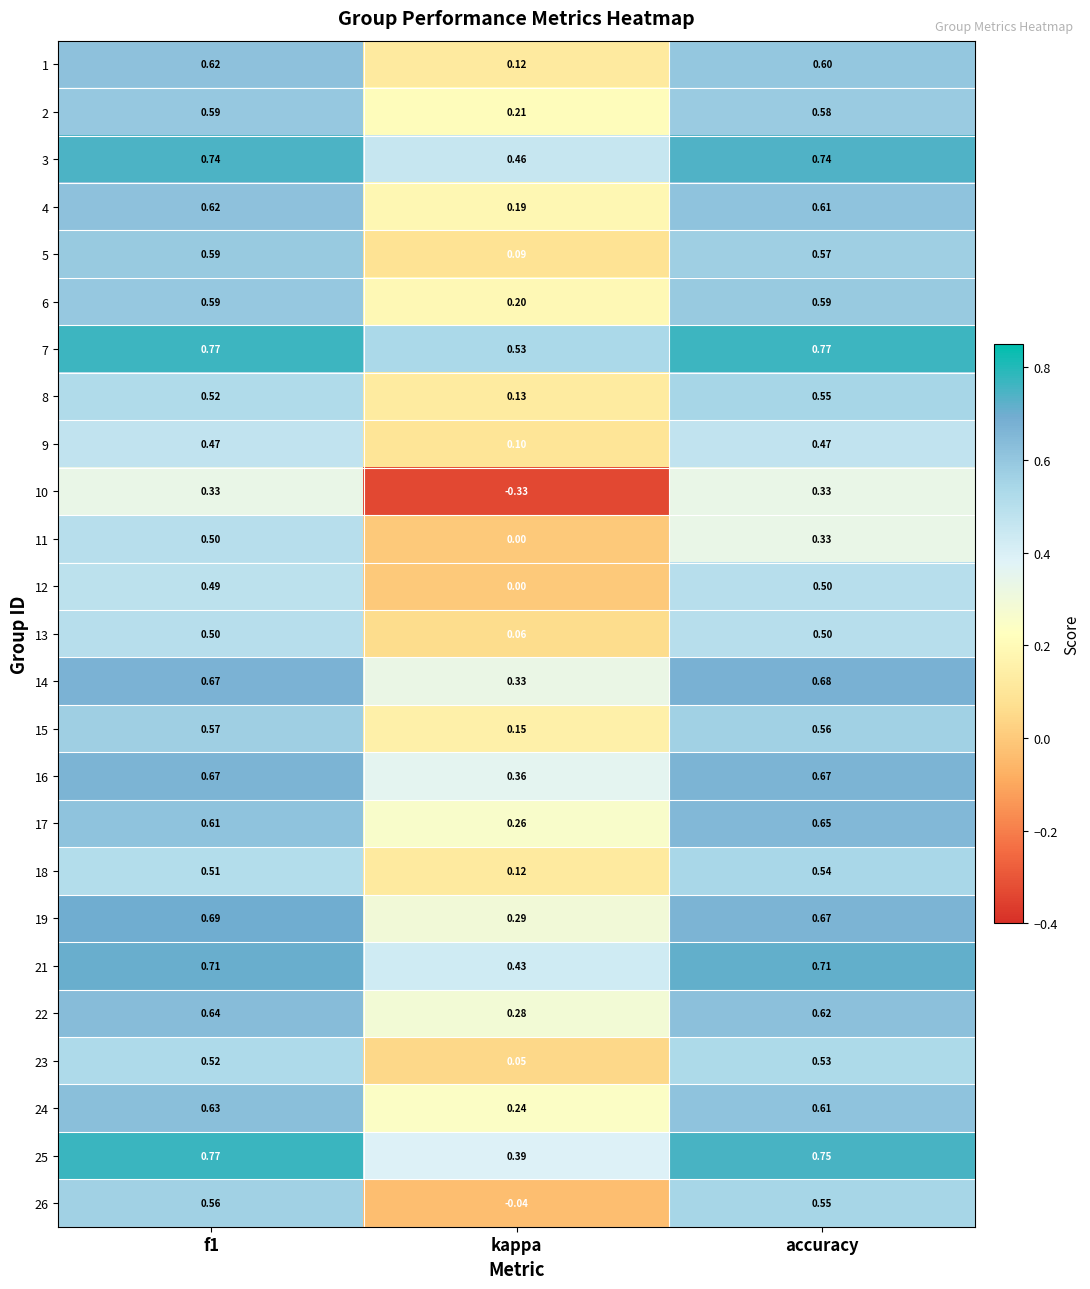

Is the value of 22 at accuracy greater than the value of 15 at f1?

Yes